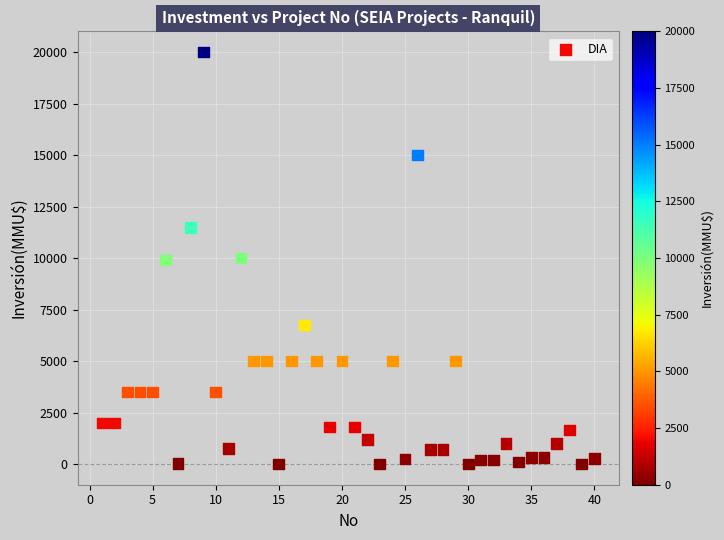

What is the range of X values (max minus min)?

39